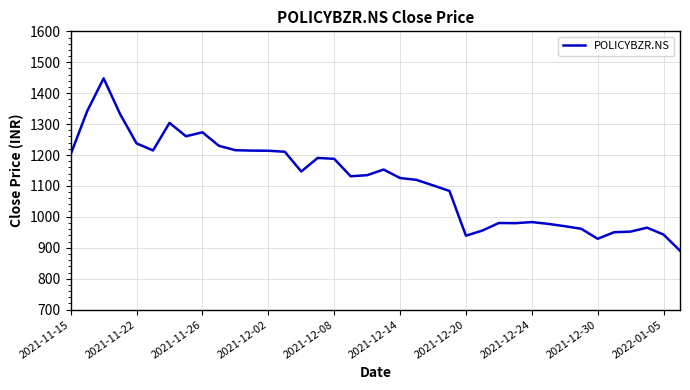

What is the difference between the maximum and minimum values?

557.3